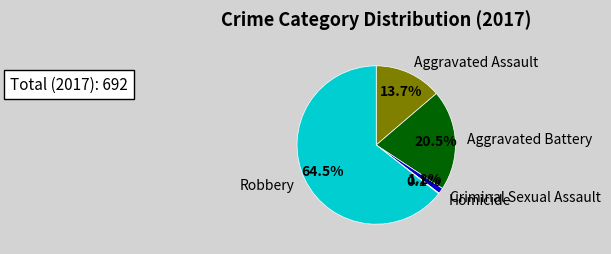

Is there any slice that represents more than half of the pie?

Yes